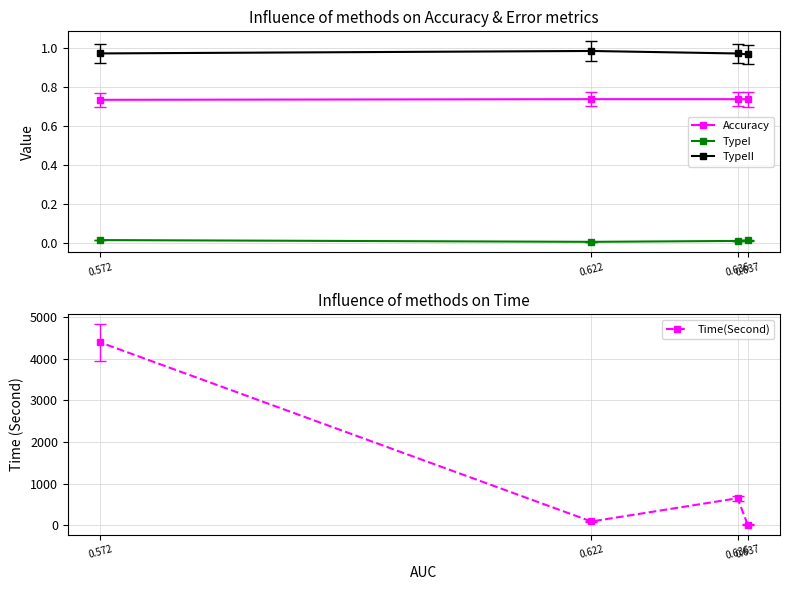

How many interior local peaks does the Accuracy series have?

1